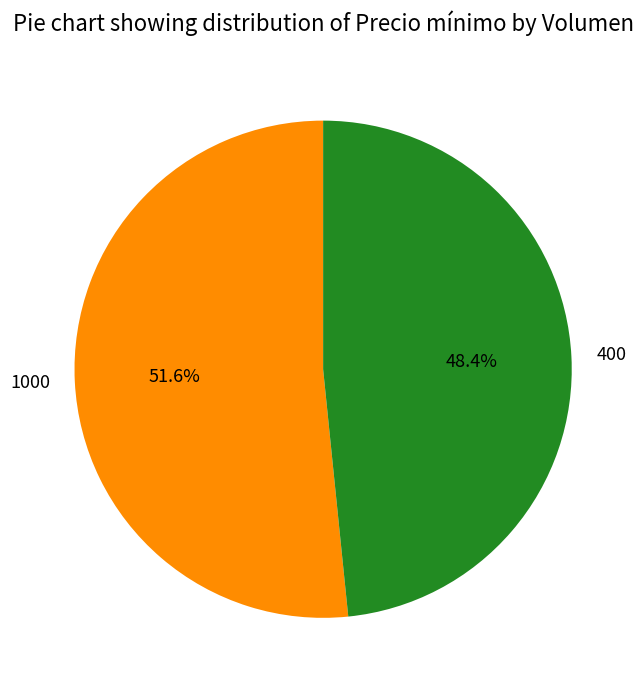

Does any single category account for the majority?

Yes